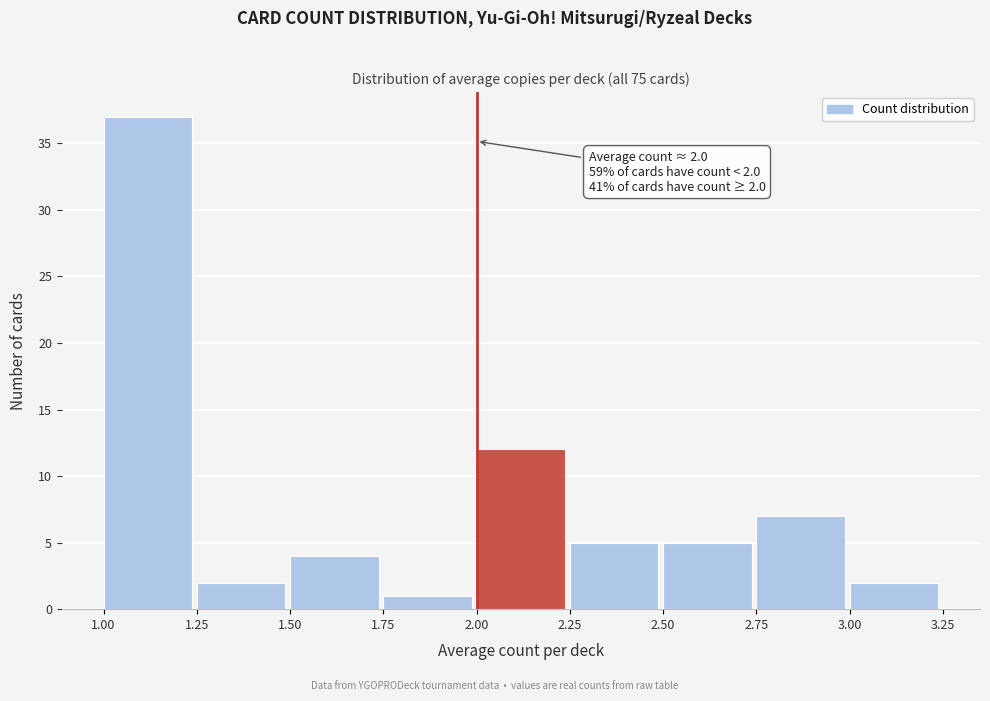

Which range on the x-axis has the tallest bar?

1.00 to 1.25